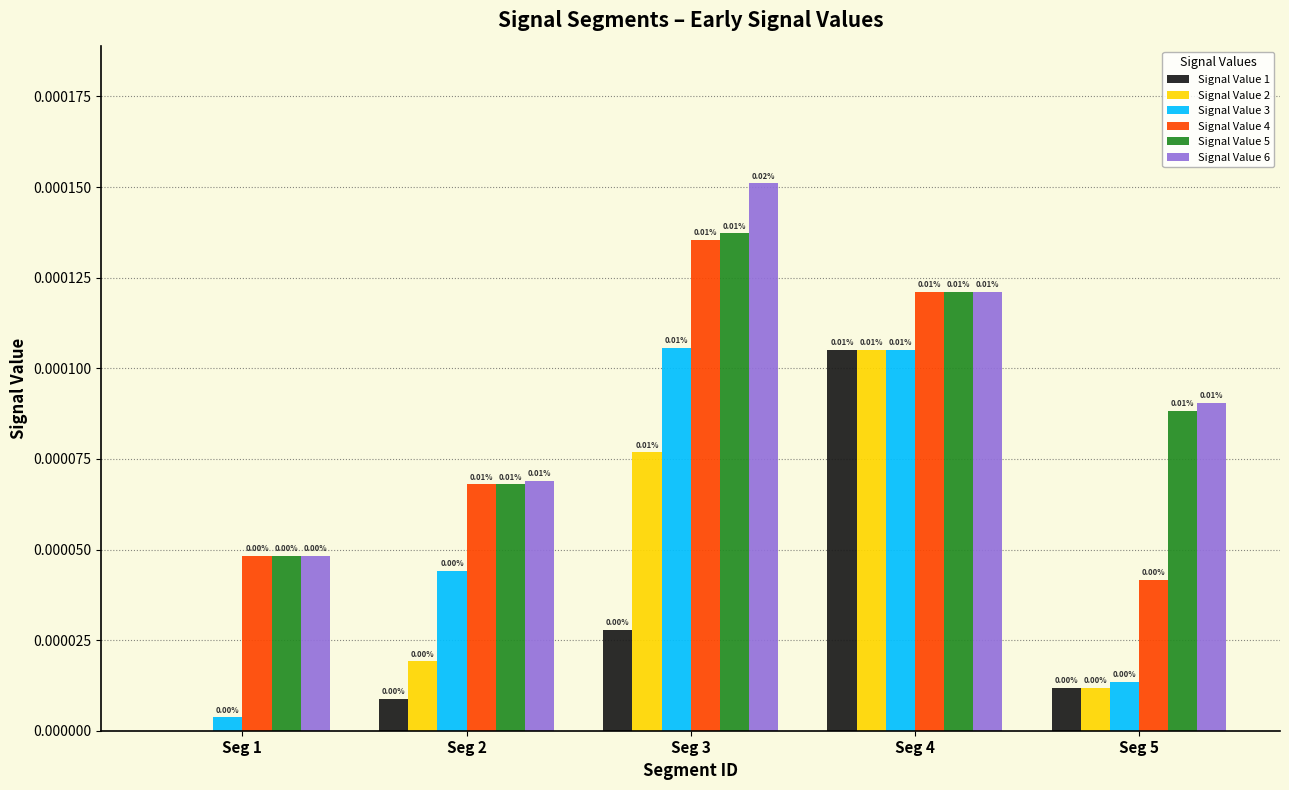

Are the bars horizontal?

No